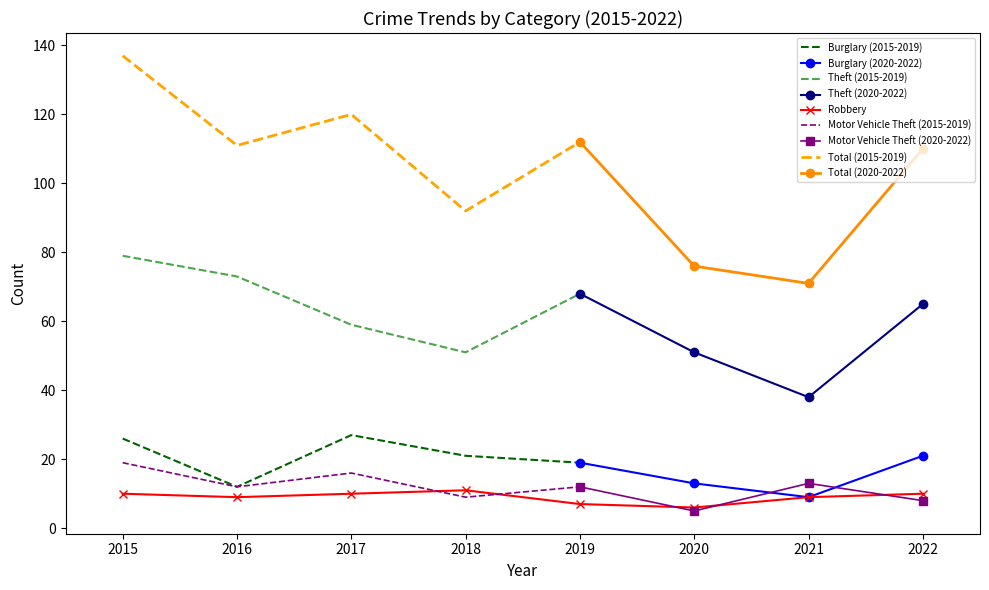

Count the number of categories in the chart.

8